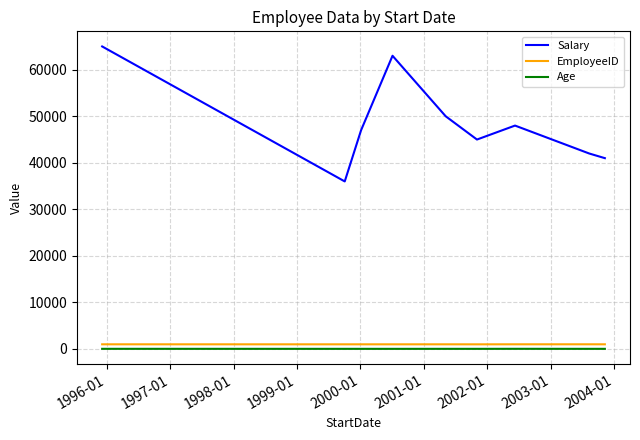

Which series has the widest spread of values?

Salary